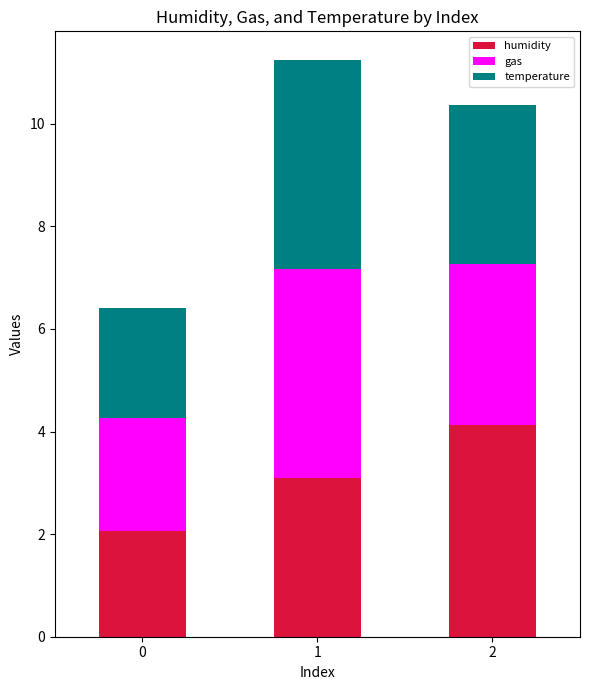

What is the difference between the humidity values at 1 and 0?

1.0